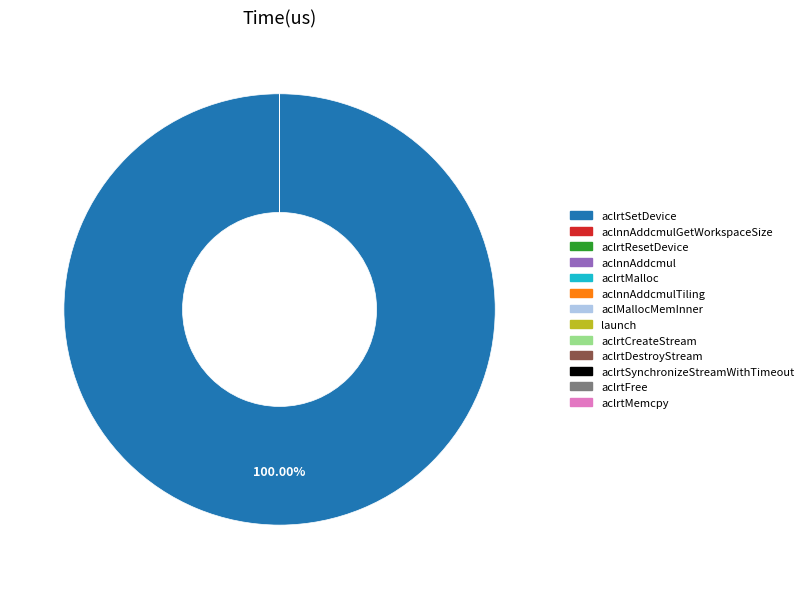

Which slice is the largest?

aclrtSetDevice